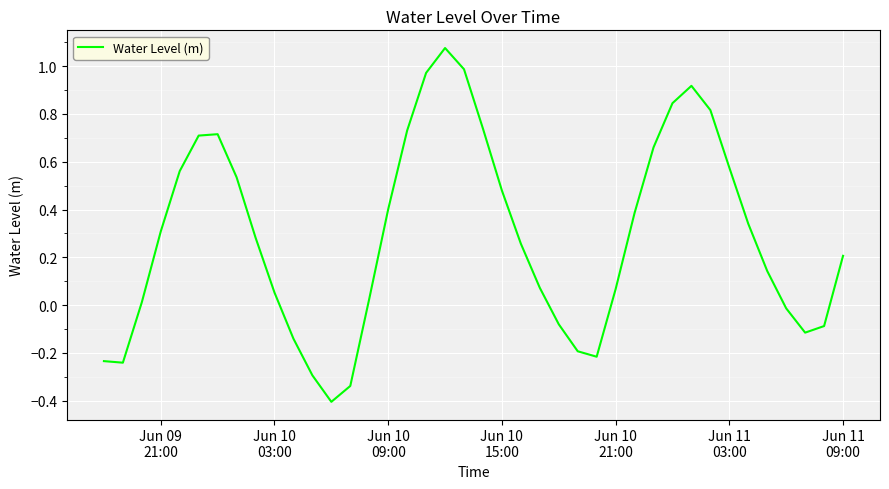

What is the difference between the maximum and minimum values?

1.5